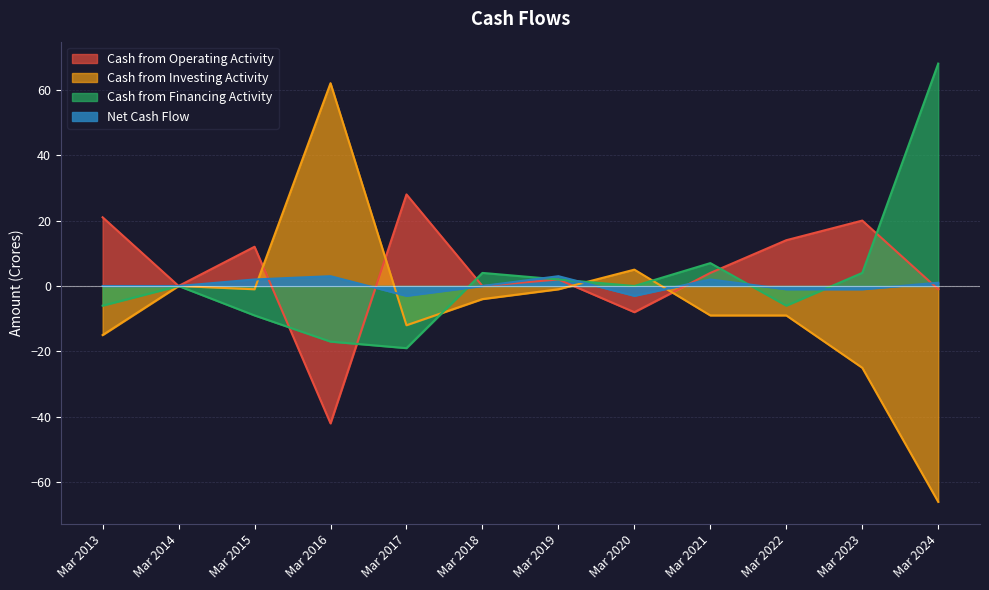

True or false: Cash from Financing Activity and Cash from Investing Activity cross at least once.

True